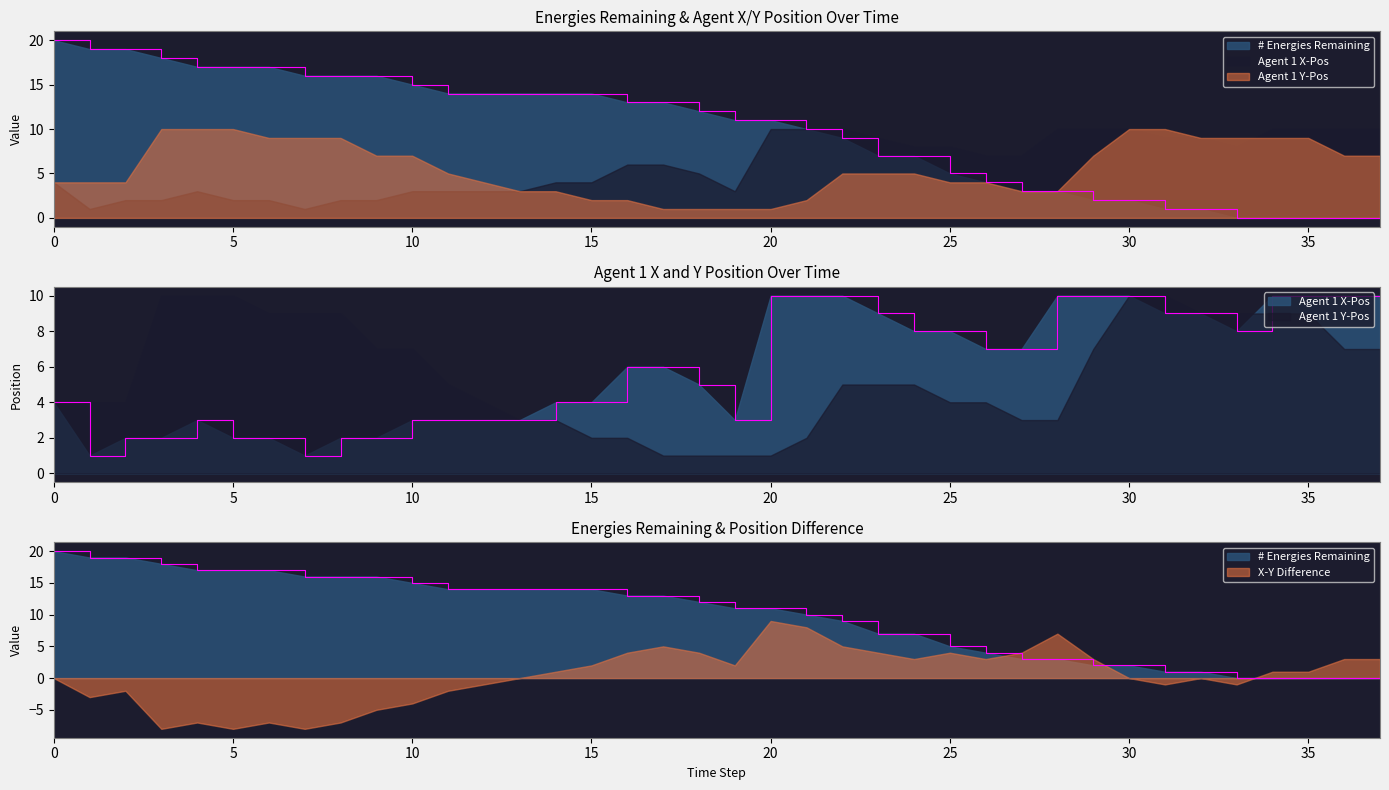

Does the chart display data point markers on the line(s)?

No